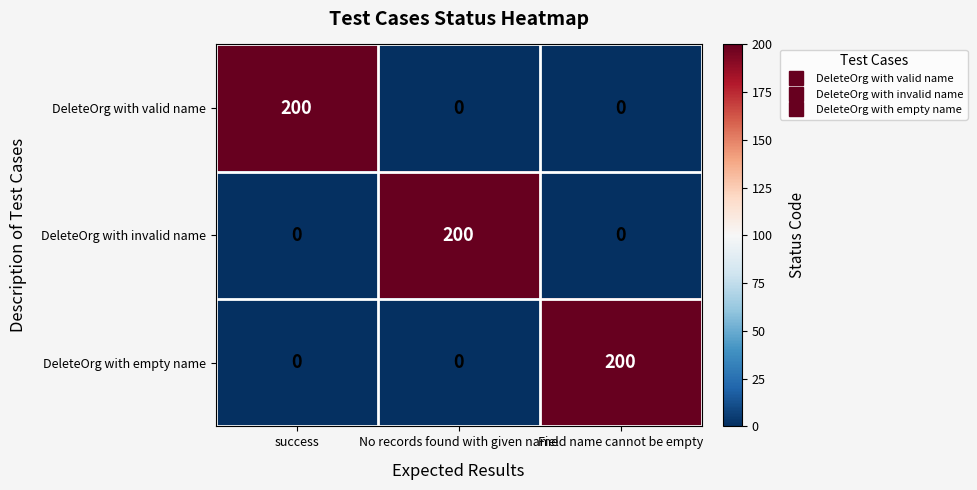

The value of DeleteOrg with invalid name at success is 0. True or false?

True